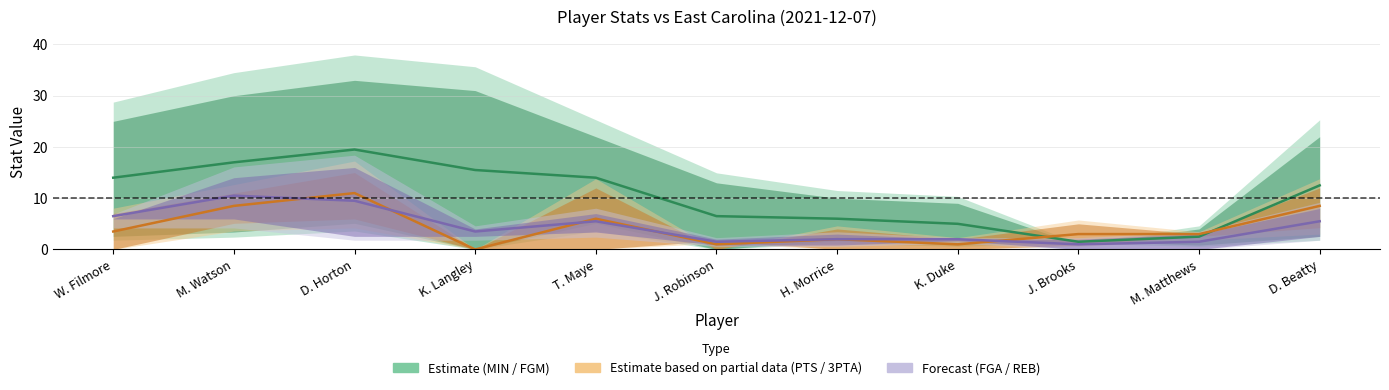

What is the highest value of the Forecast (FGA / REB) series?

10.5